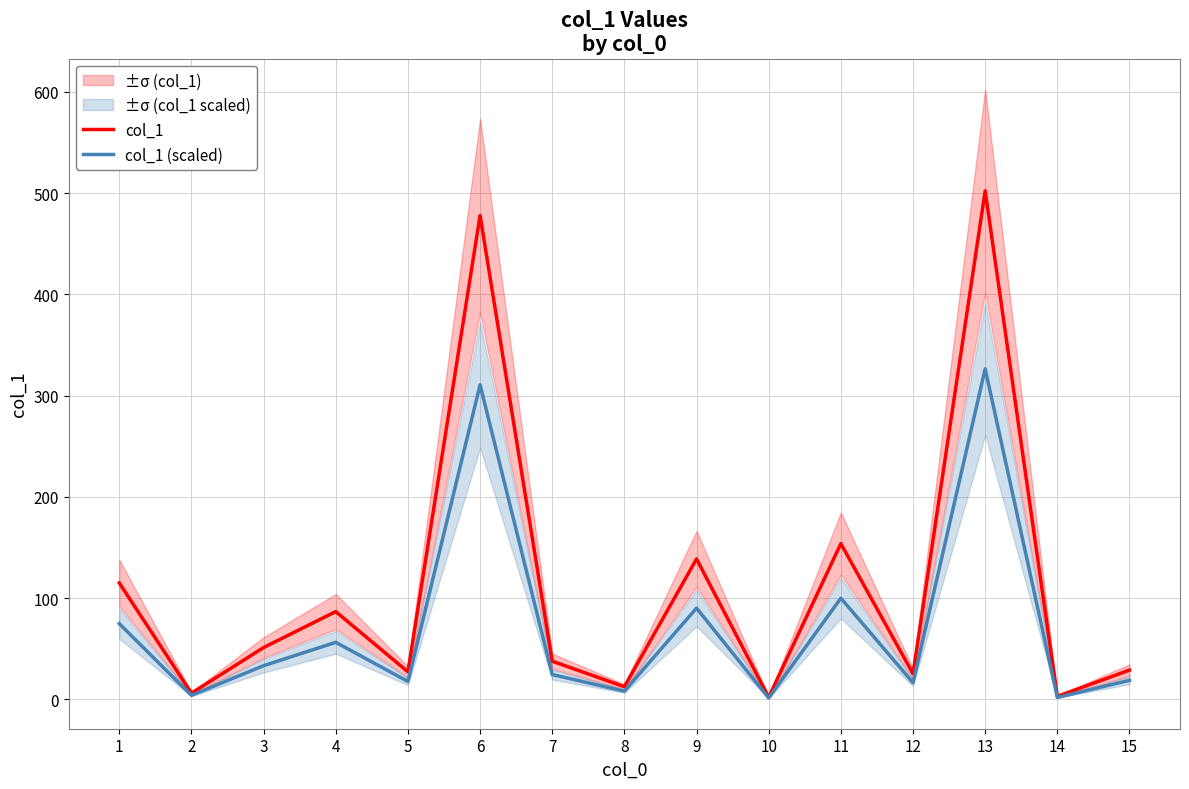

What is the value of the col_1 (scaled) point at the 13th from the left?

326.4